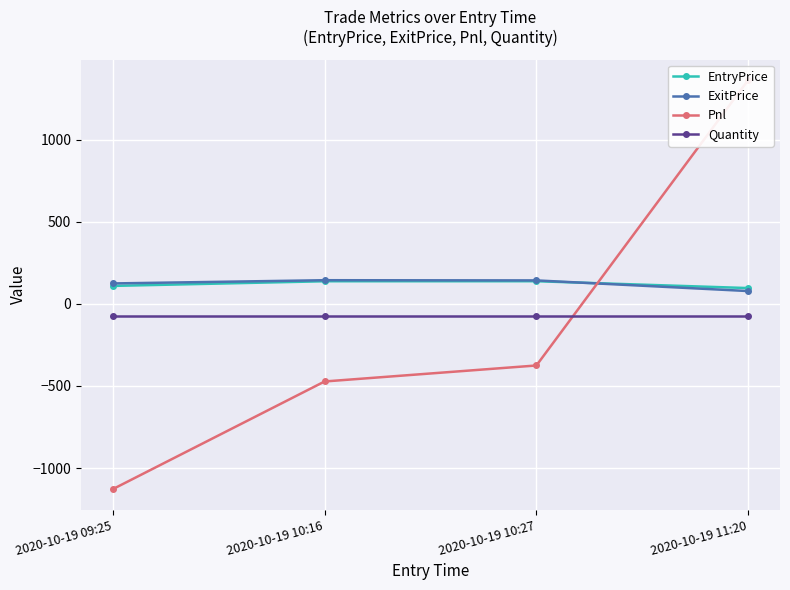

Where is the first local maximum for ExitPrice?

2020-10-19 10:16